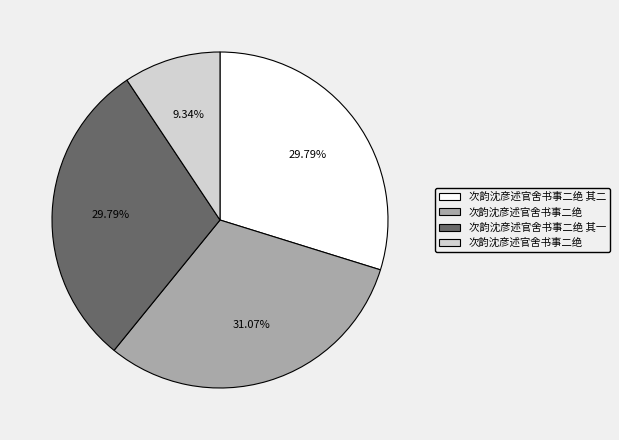

Is there a majority slice in this chart?

No